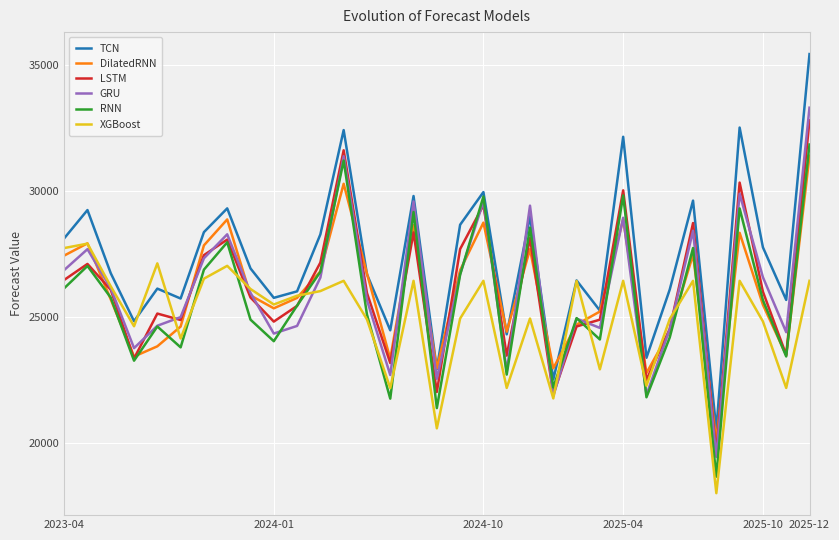

What is the minimum value shown in the chart?

18007.1